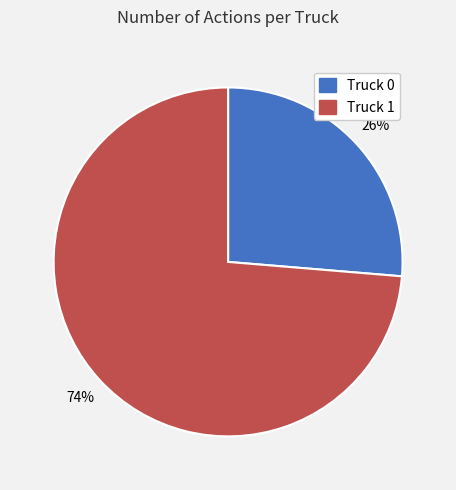

How many slices are in this pie chart?

2